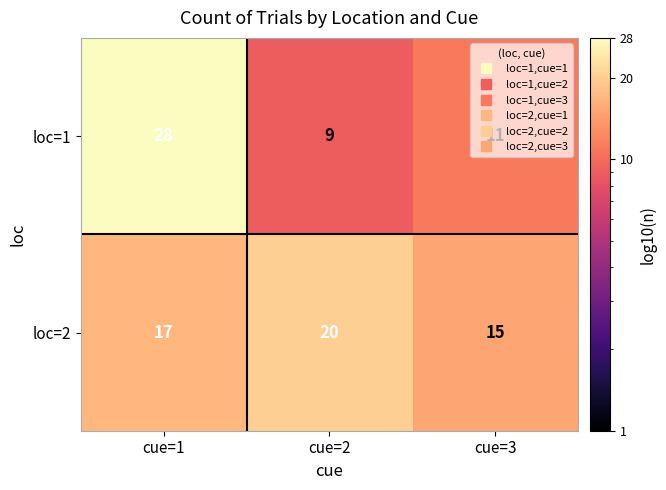

What is the approximate value of loc=1 at cue=3, to the nearest 5?

10